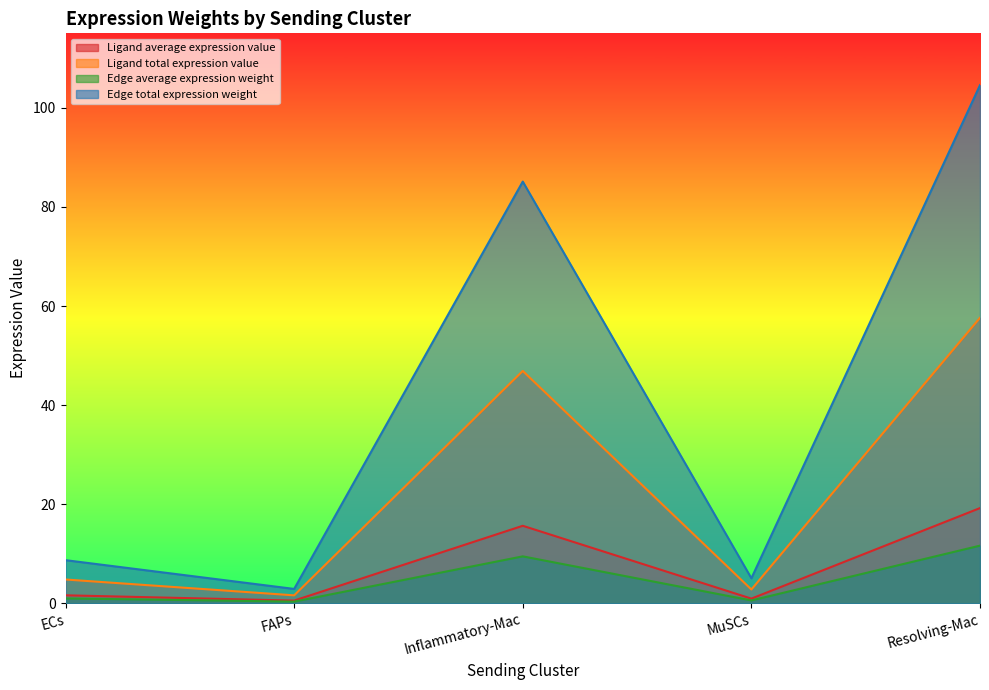

At which label does Ligand average expression value first exceed 1?

ECs